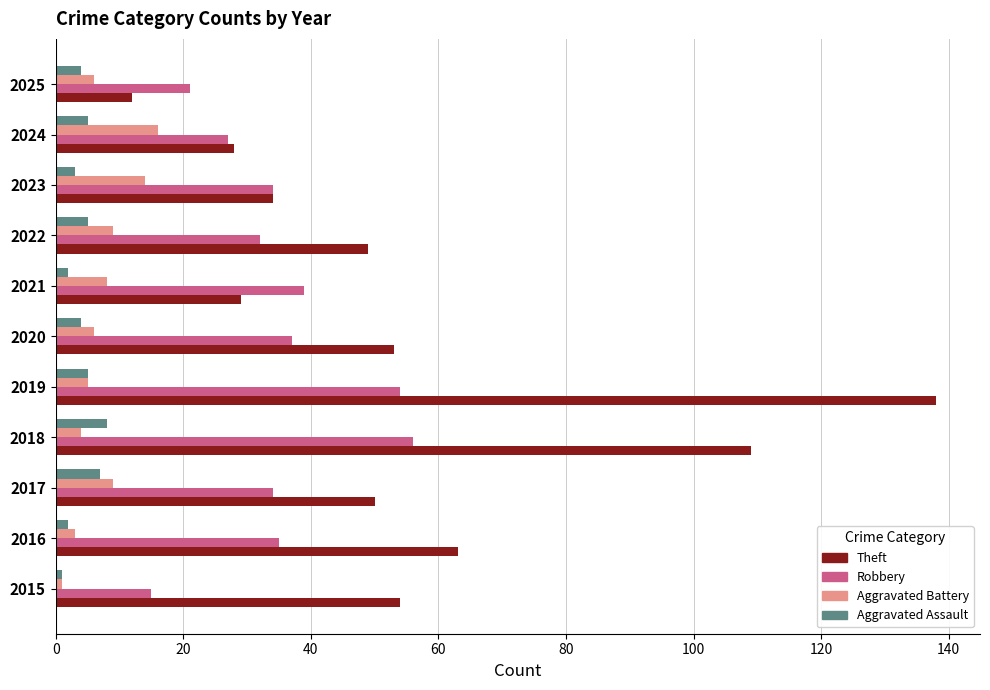

Rank the series by their maximum value, from highest to lowest.

Theft, Robbery, Aggravated Battery, Aggravated Assault